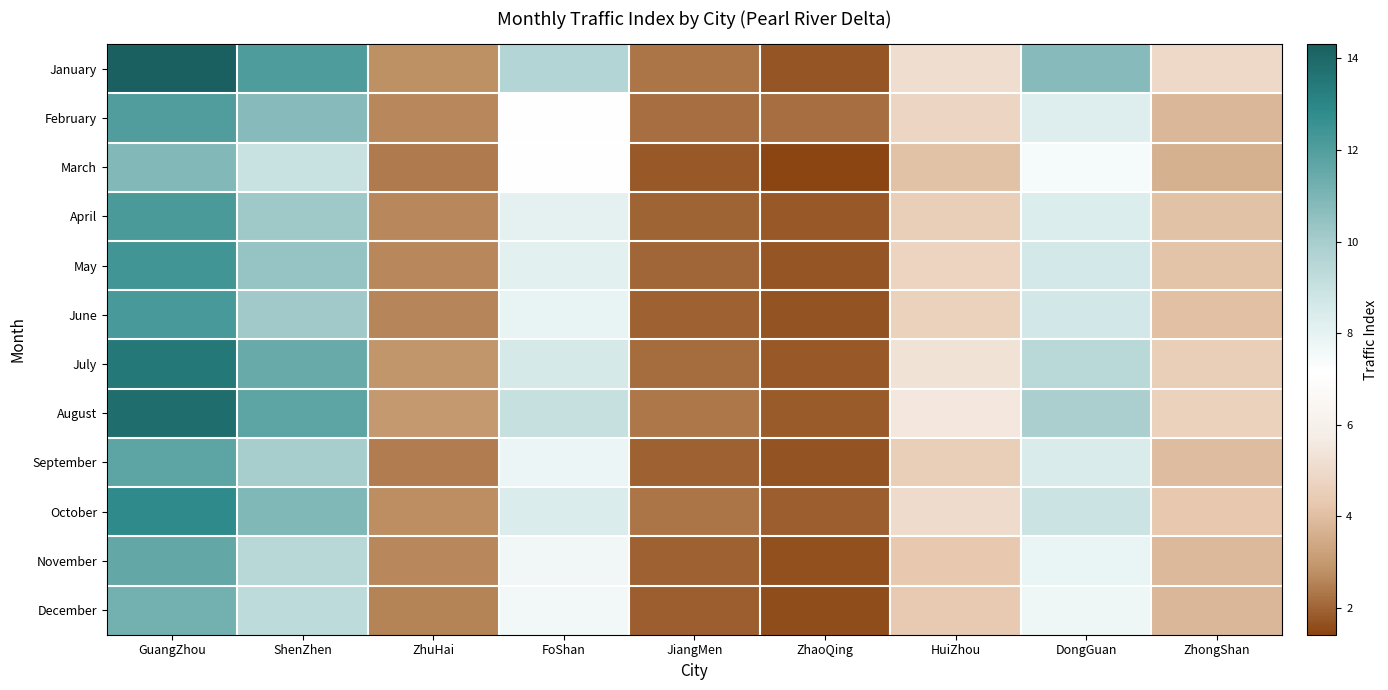

Which has a higher value, HuiZhou or ZhaoQing?

HuiZhou